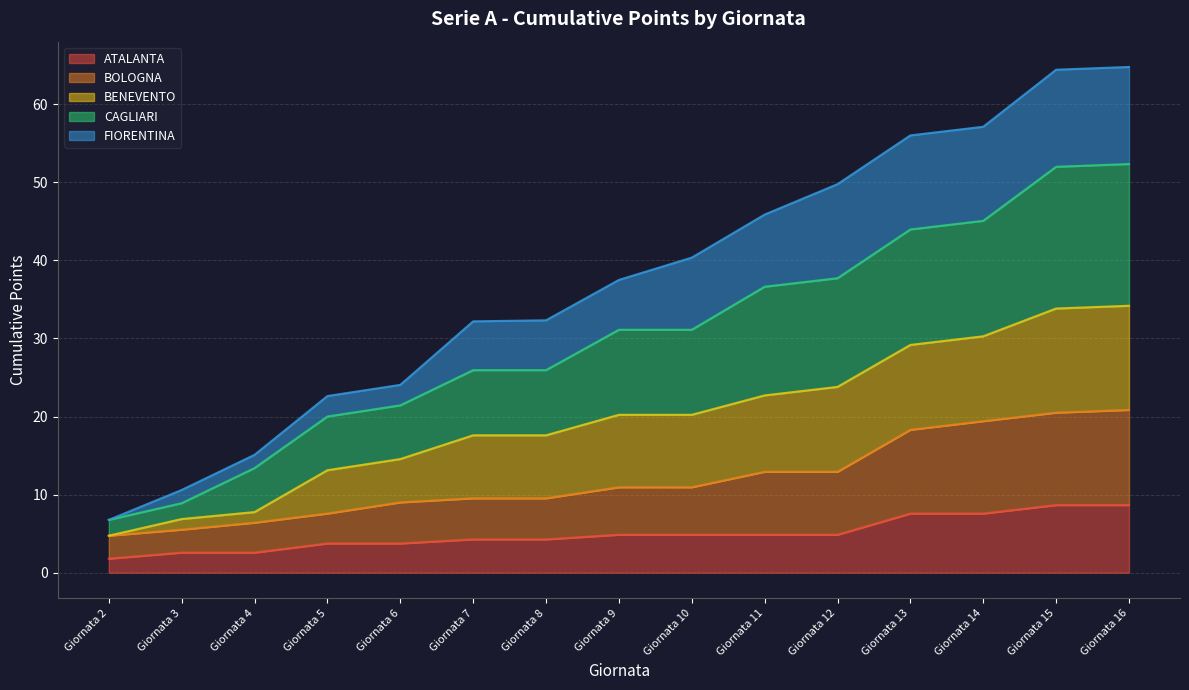

Which has a higher value, Giornata 7 or Giornata 2?

Giornata 7